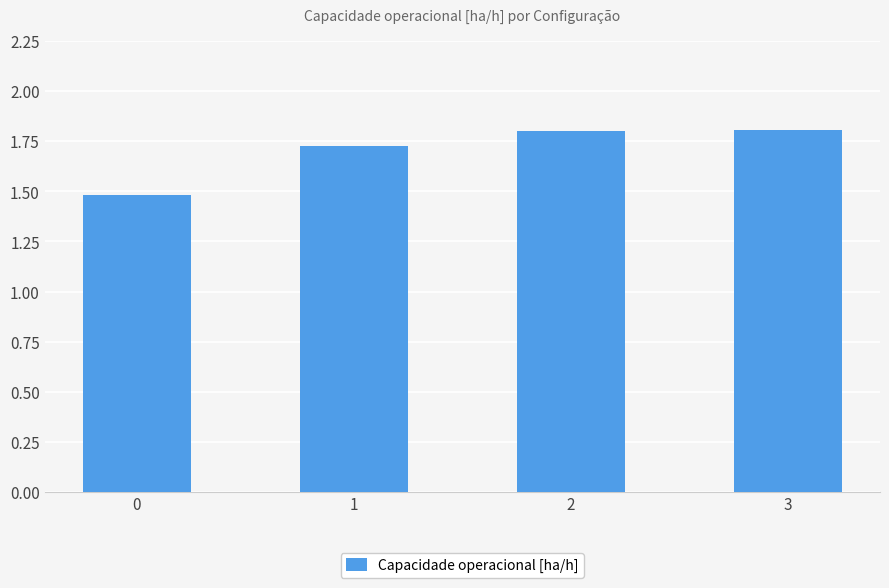

The value at 2 is 1.8. True or false?

True